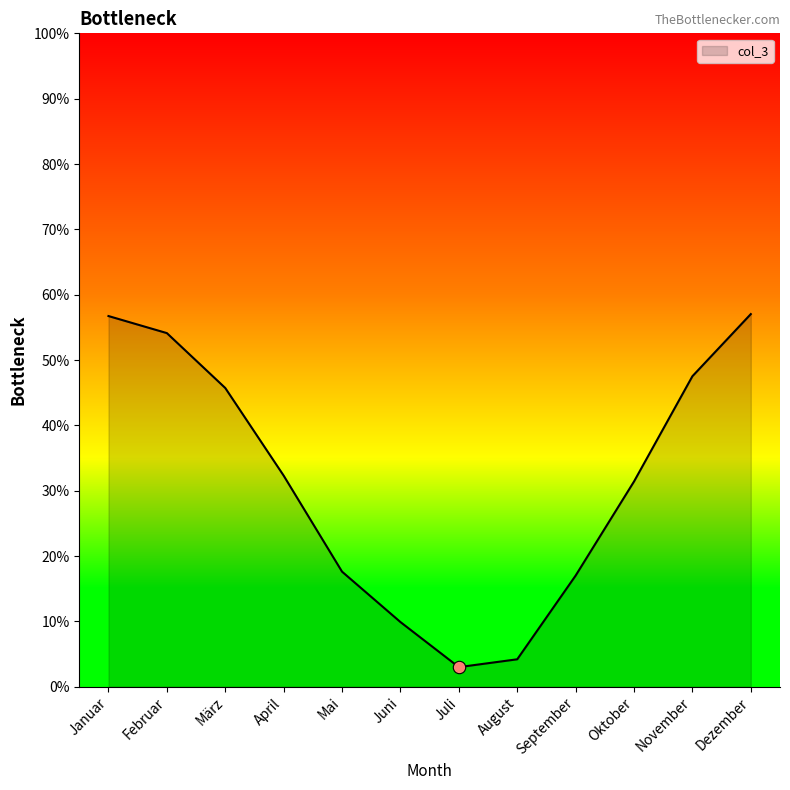

Does the chart have visible grid lines?

No